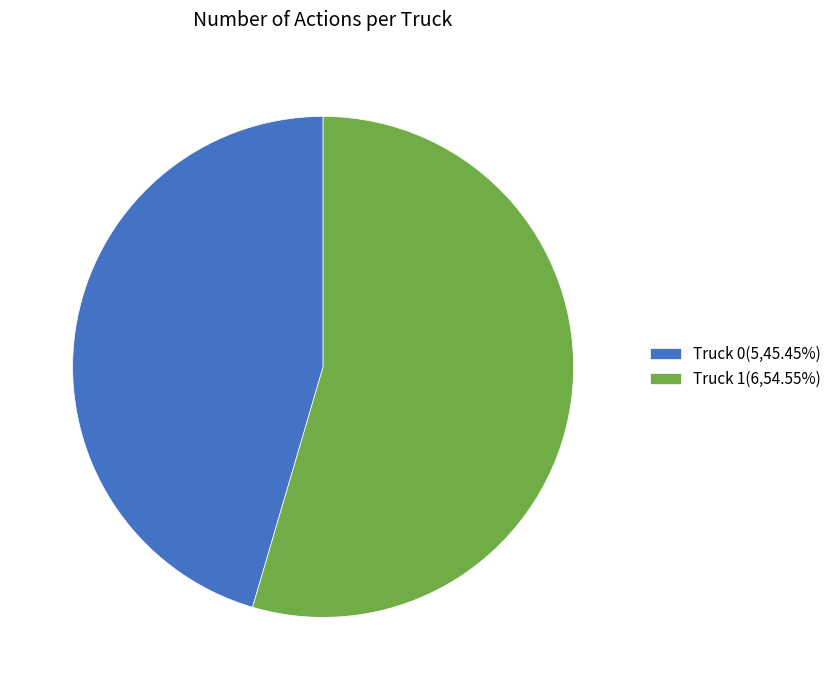

Is there any slice that represents more than half of the pie?

Yes